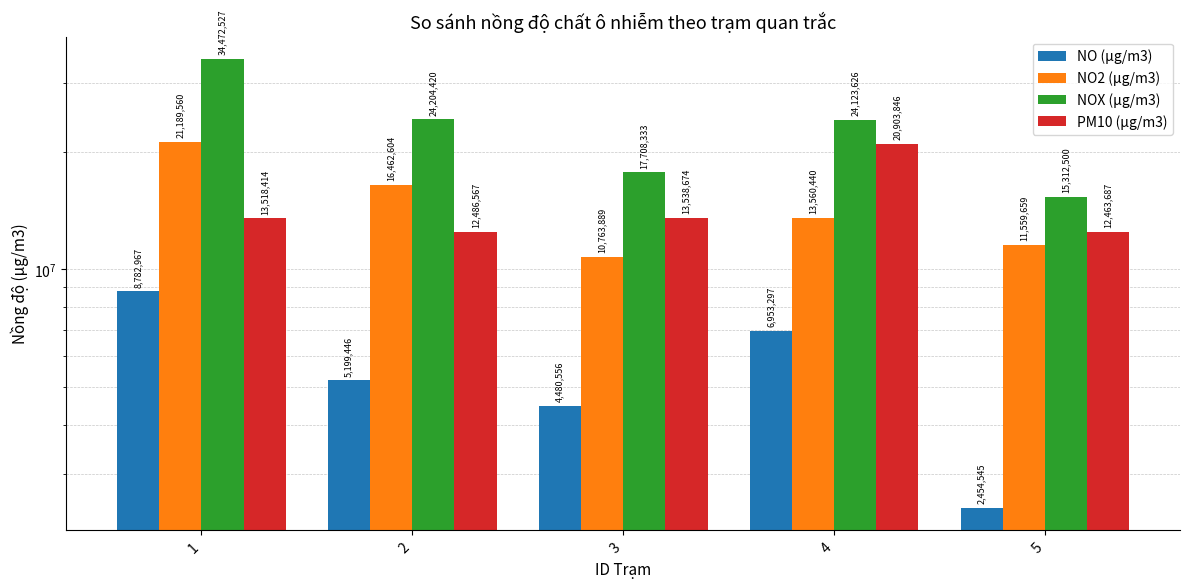

How many values in the PM10 (µg/m3) series exceed 13518414?

2